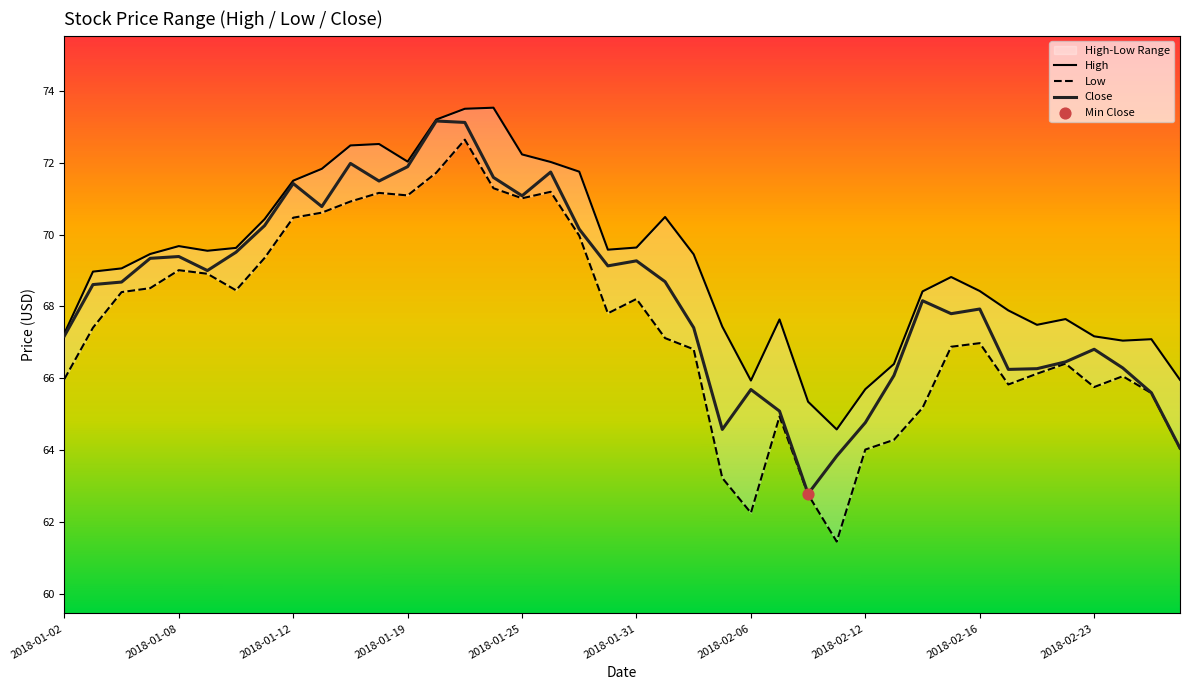

Which series contains the highest Y value?

High